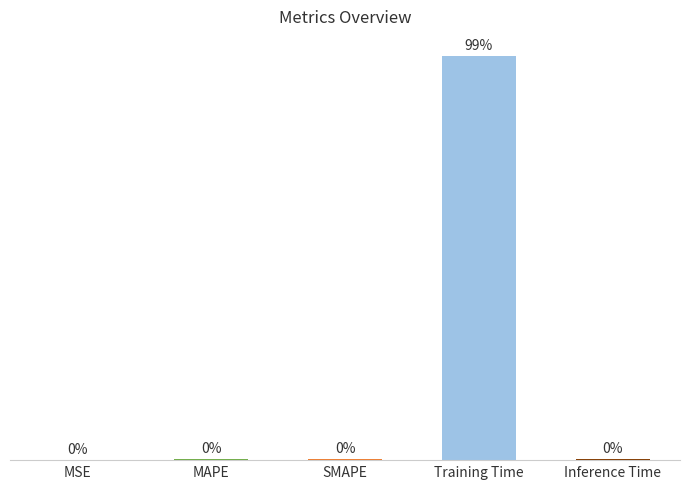

Which label corresponds to the largest value in the chart?

Training Time